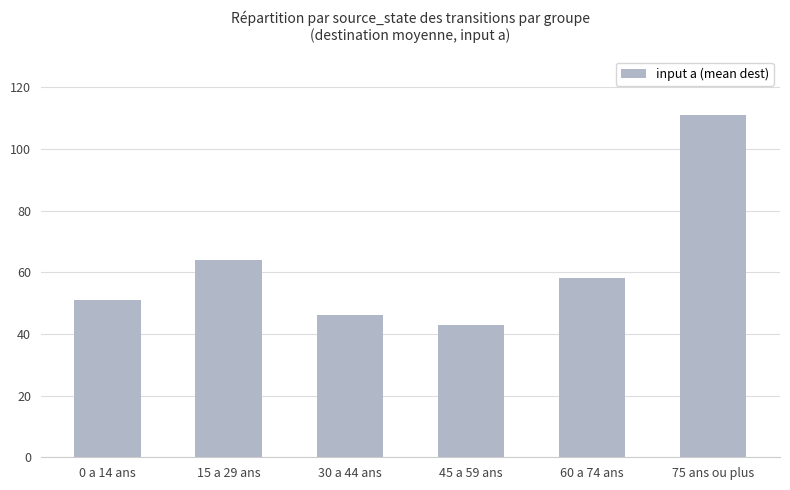

Reading left to right, list all the values displayed in this chart.

0 a 14 ans=51	15 a 29 ans=64	30 a 44 ans=46	45 a 59 ans=43	60 a 74 ans=58	75 ans ou plus=111